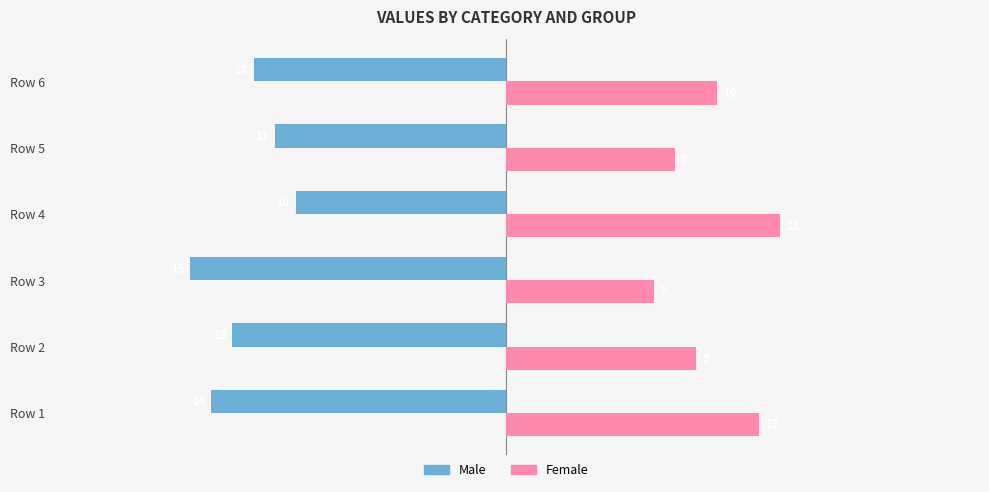

Which series has the widest spread of values?

Female